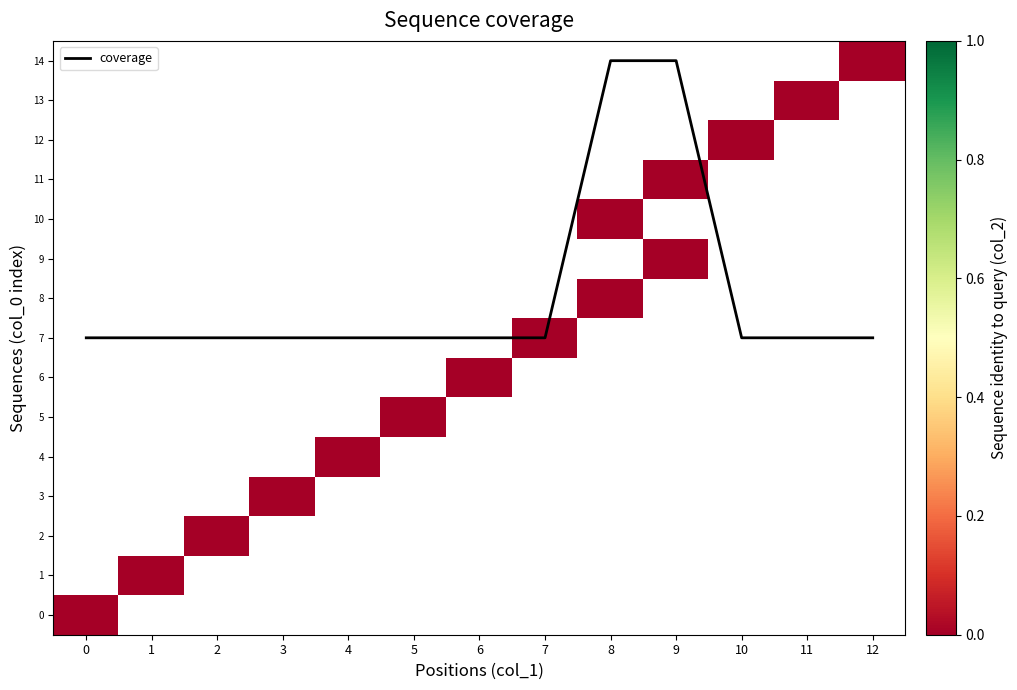

Is it true that coverage equals 7 at 0?

True